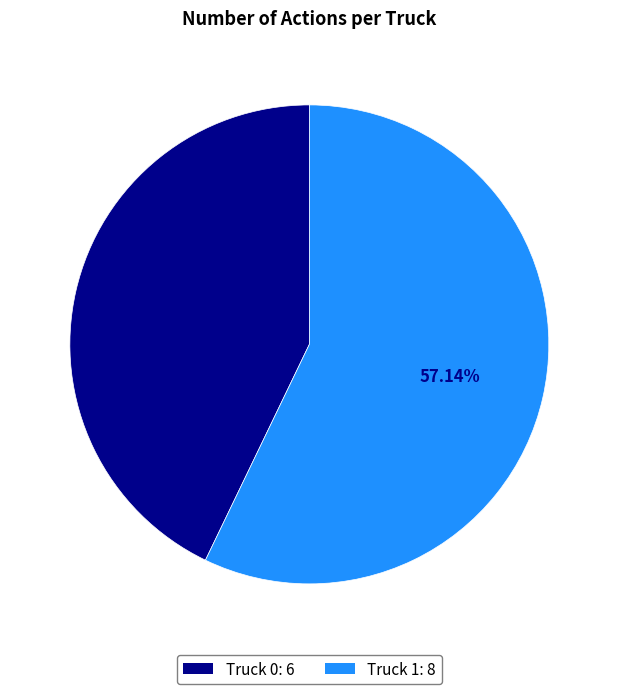

Is the sum of Truck 1 and Truck 0 greater than half?

Yes